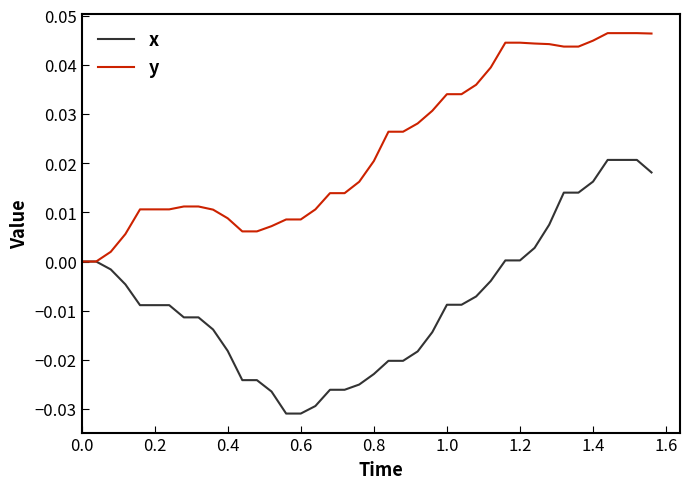

List the series in order of their peak value, lowest first.

x, y